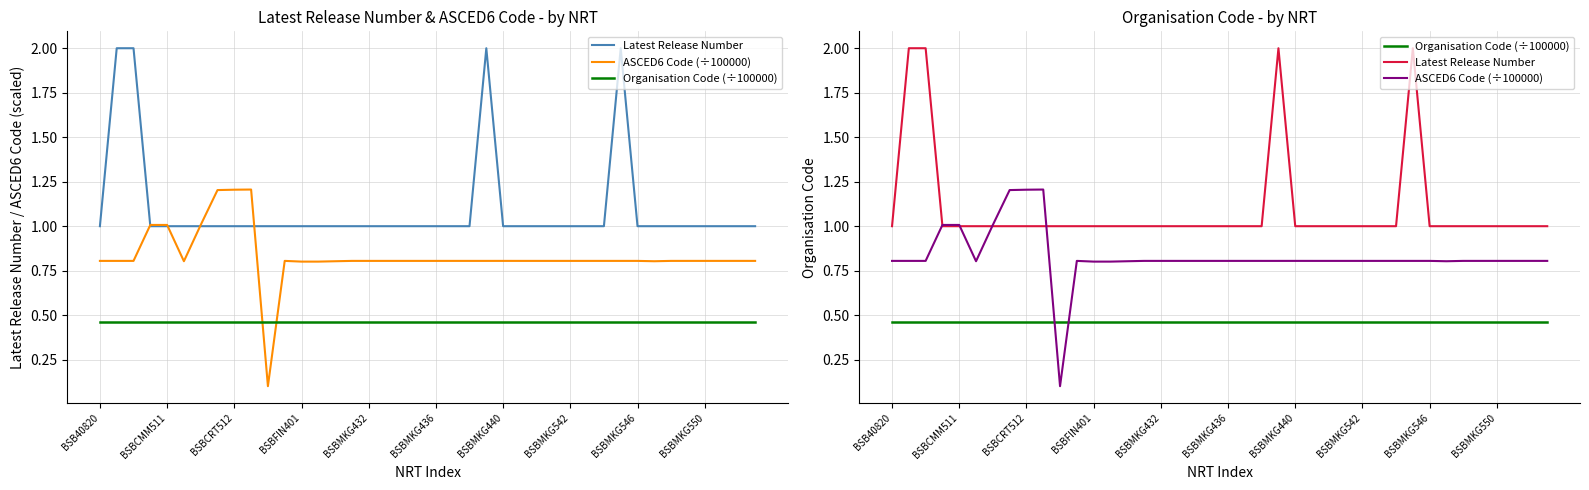

At how many categories does at least one series exceed 0?

40